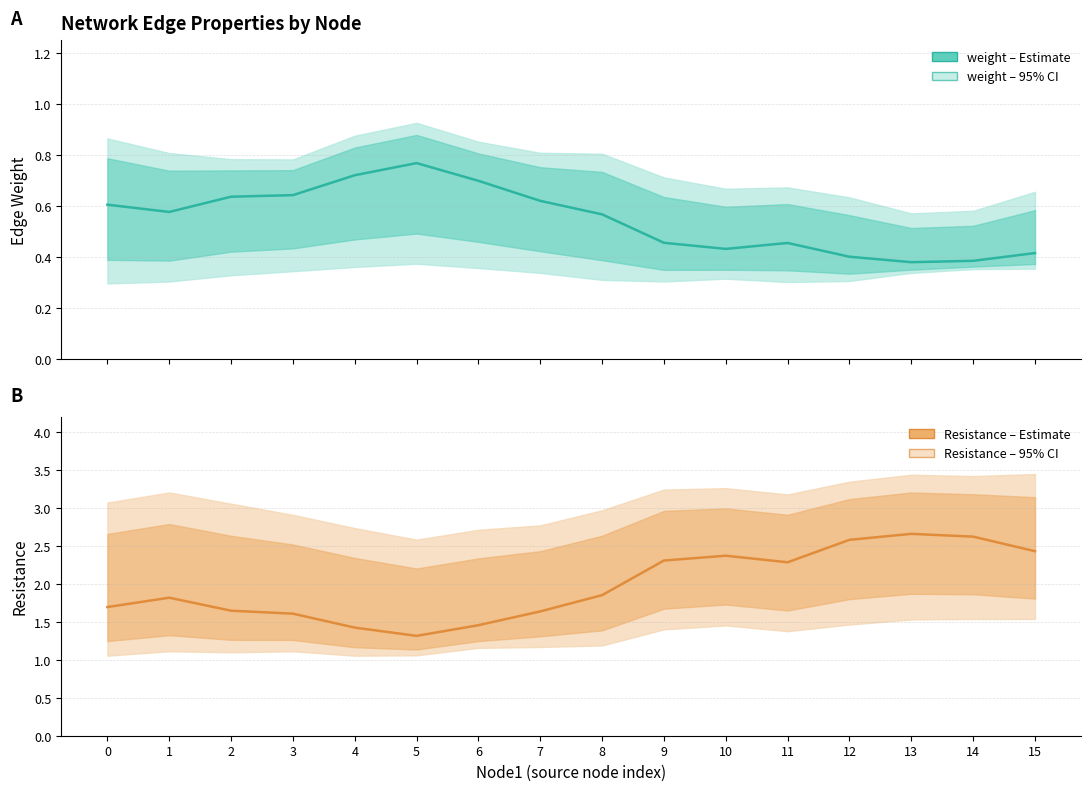

True or false: Resistance (Estimate) has a value of 1.4 at 12.

False